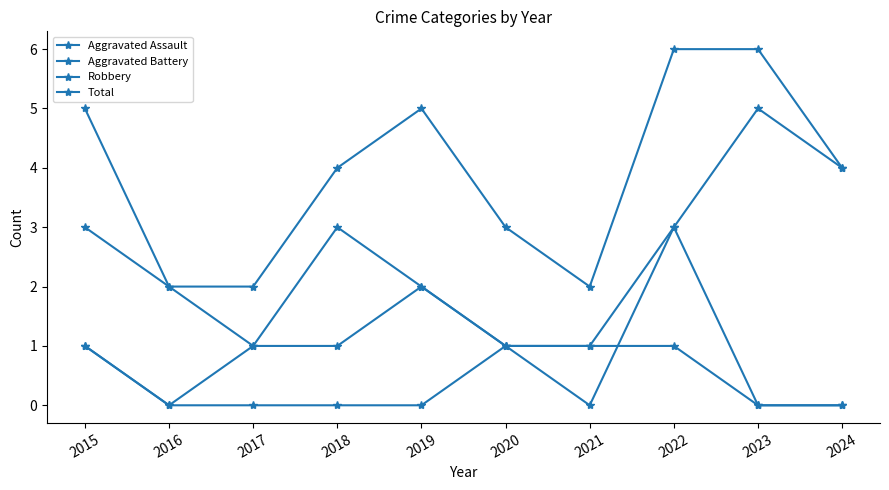

Count the number of data series in this chart.

4